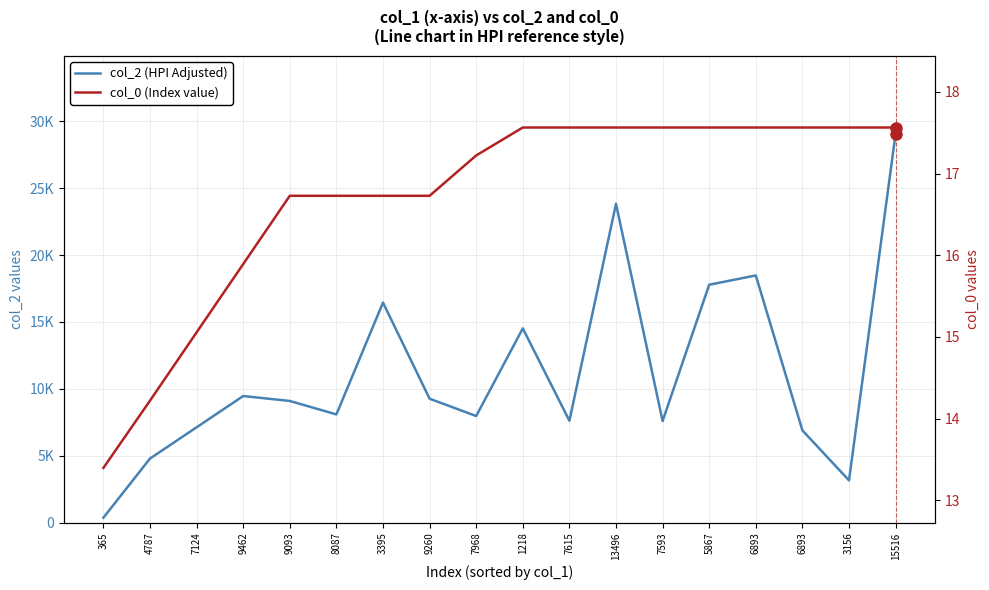

True or false: col_0 (Index value) and col_2 (HPI Adjusted) intersect in this chart.

False